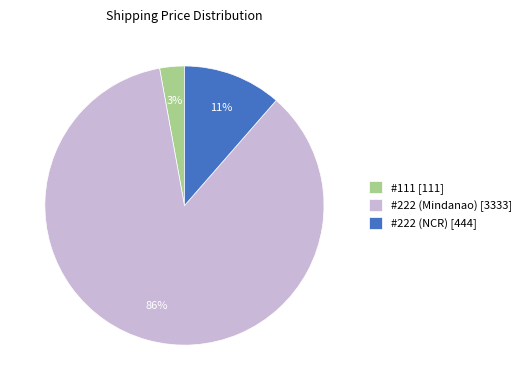

How many slices are in this pie chart?

3